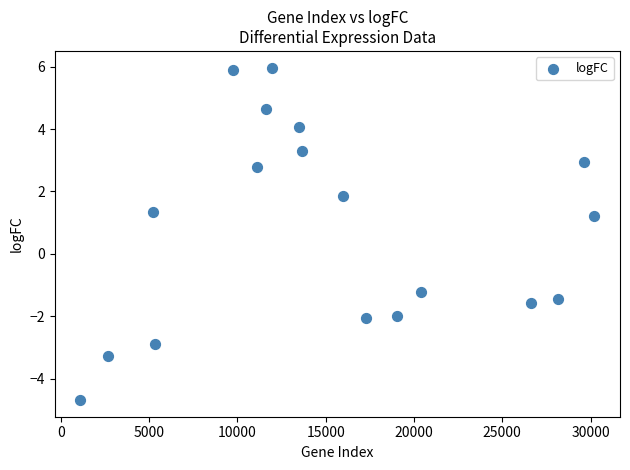

What is the range of Y values (max minus min)?

10.6